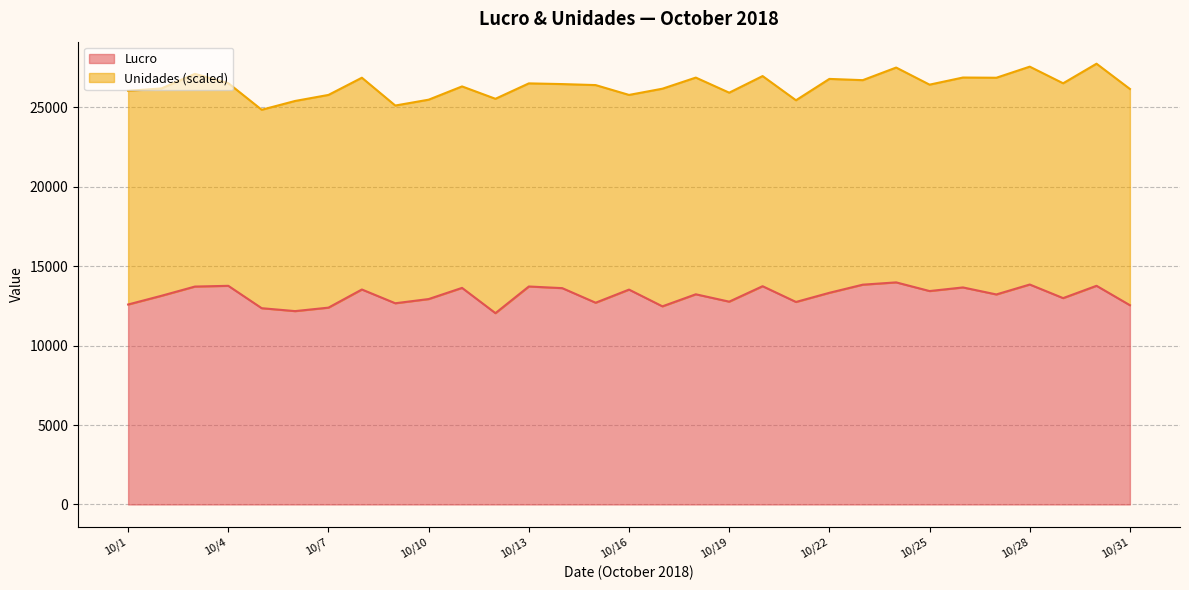

What is the total value across all series at 10/25?

26425.0